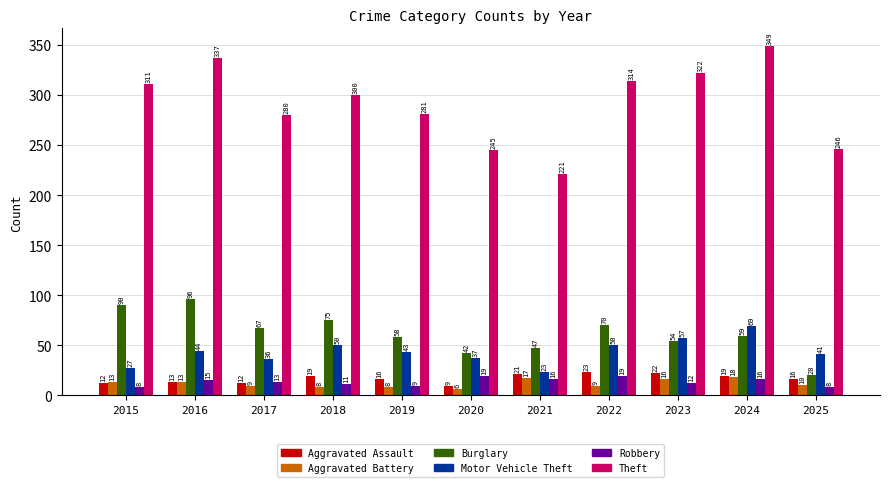

What is the approximate value of Robbery at 2018, to the nearest 10?

10